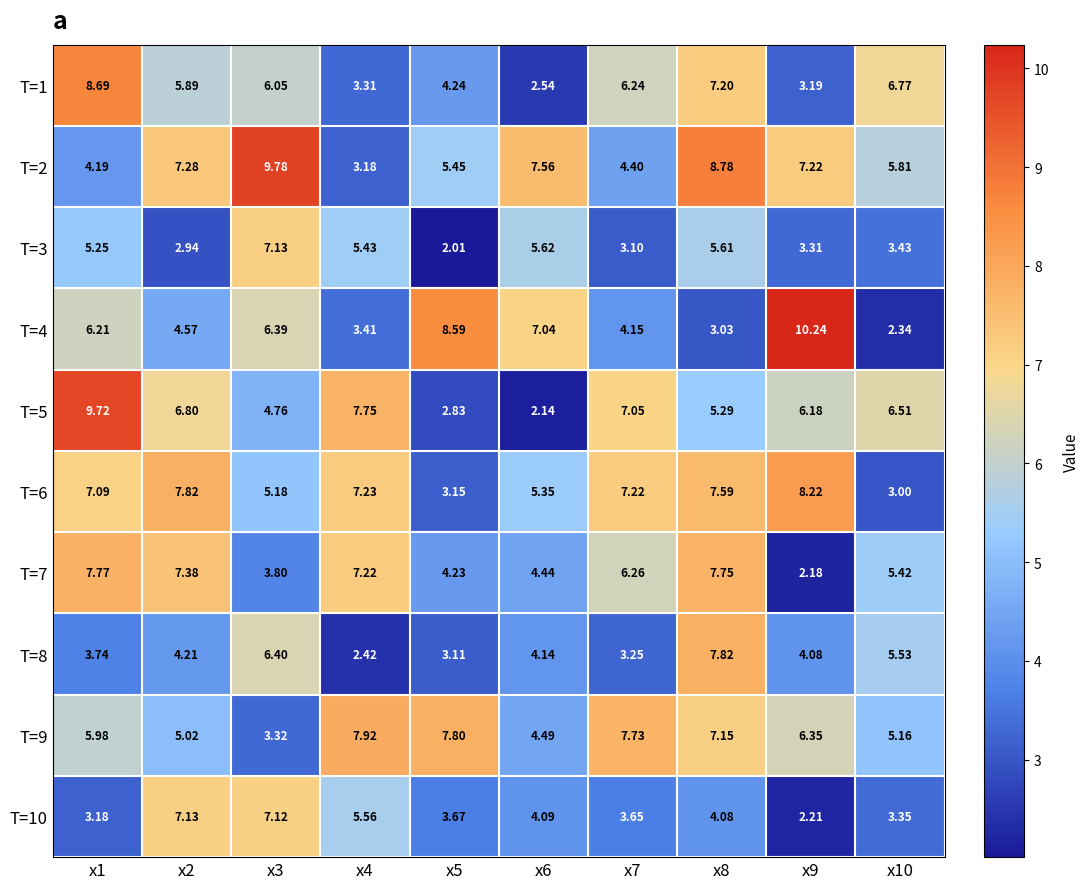

What is the maximum value shown in the chart?

10.2